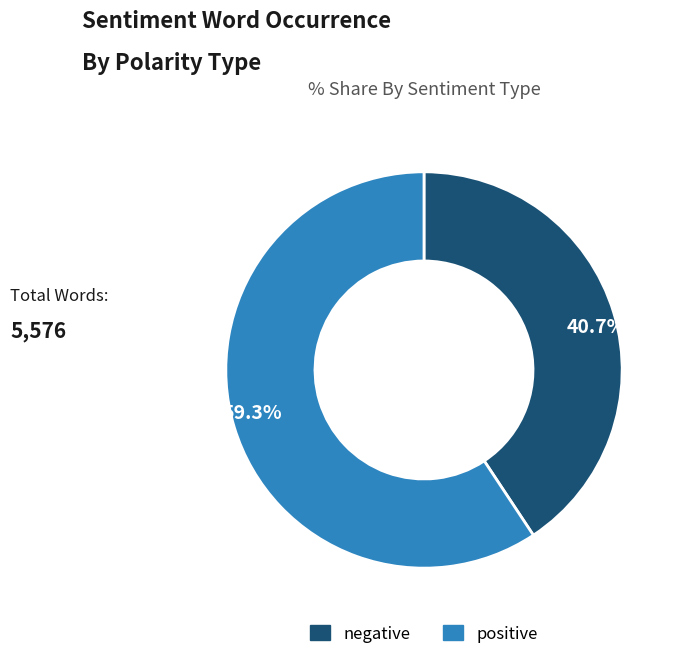

Does any single category account for the majority?

Yes